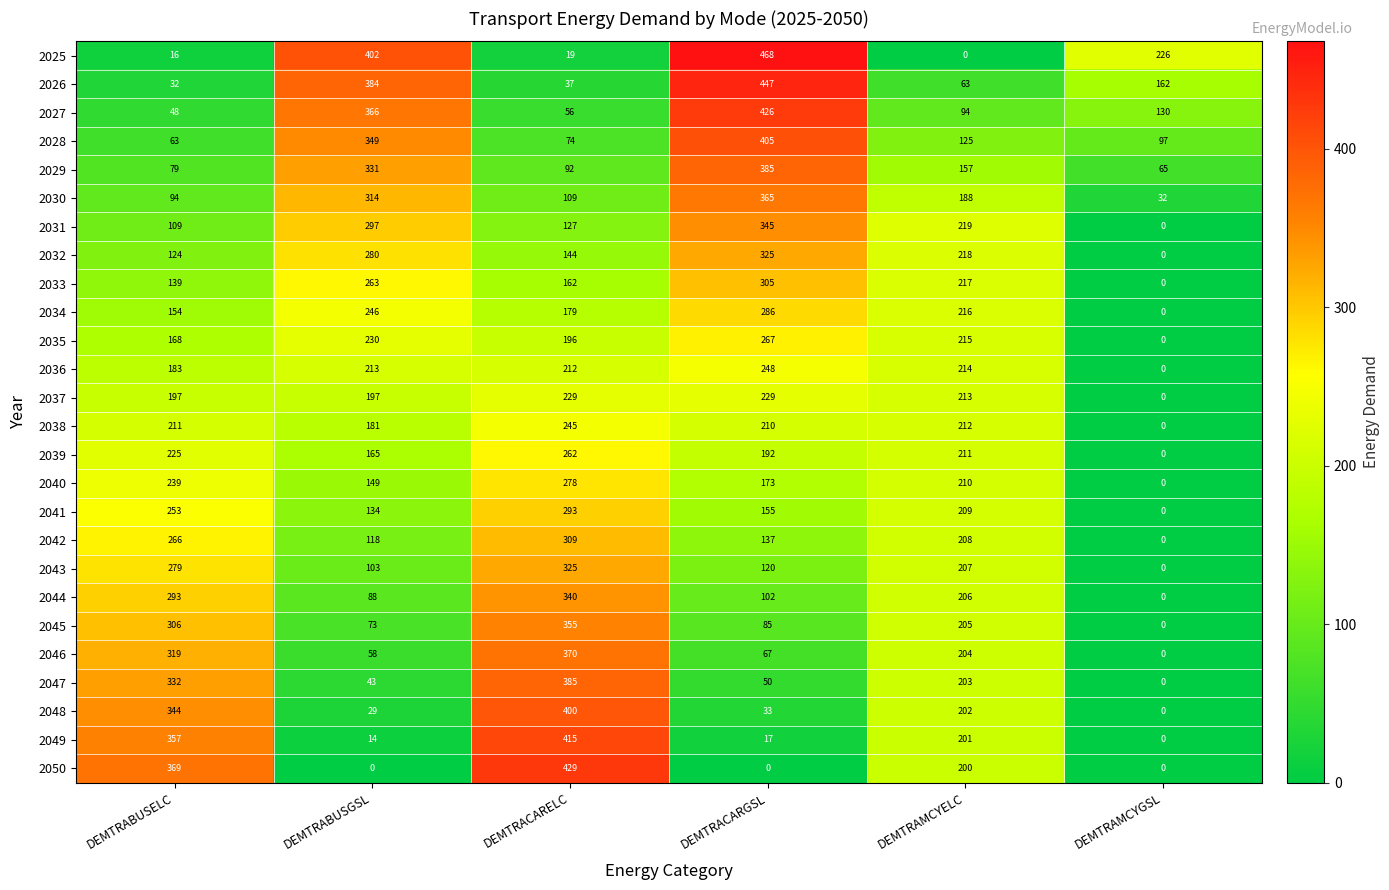

What is the difference between the 2037 values at DEMTRACARGSL and DEMTRAMCYELC?

16